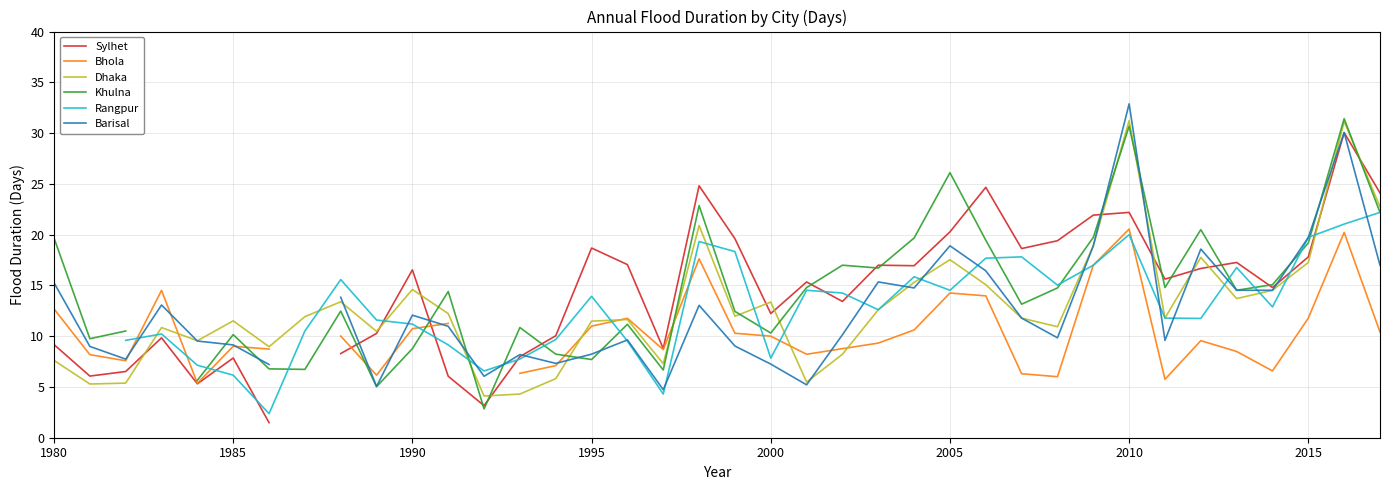

How many lines are shown in the chart?

6